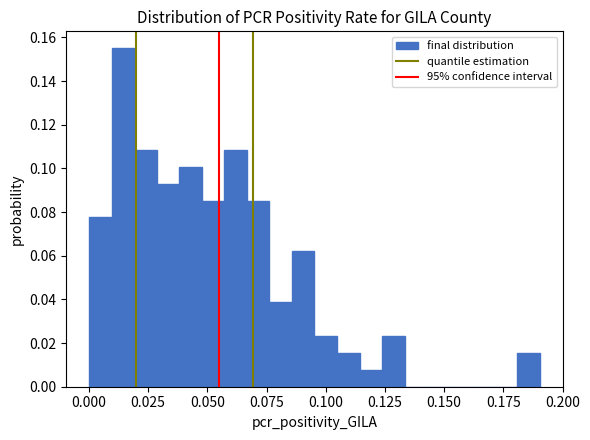

Around what value on the x-axis is the tallest bar? Give the approximate position of its centre, as read against the axis.

0.015